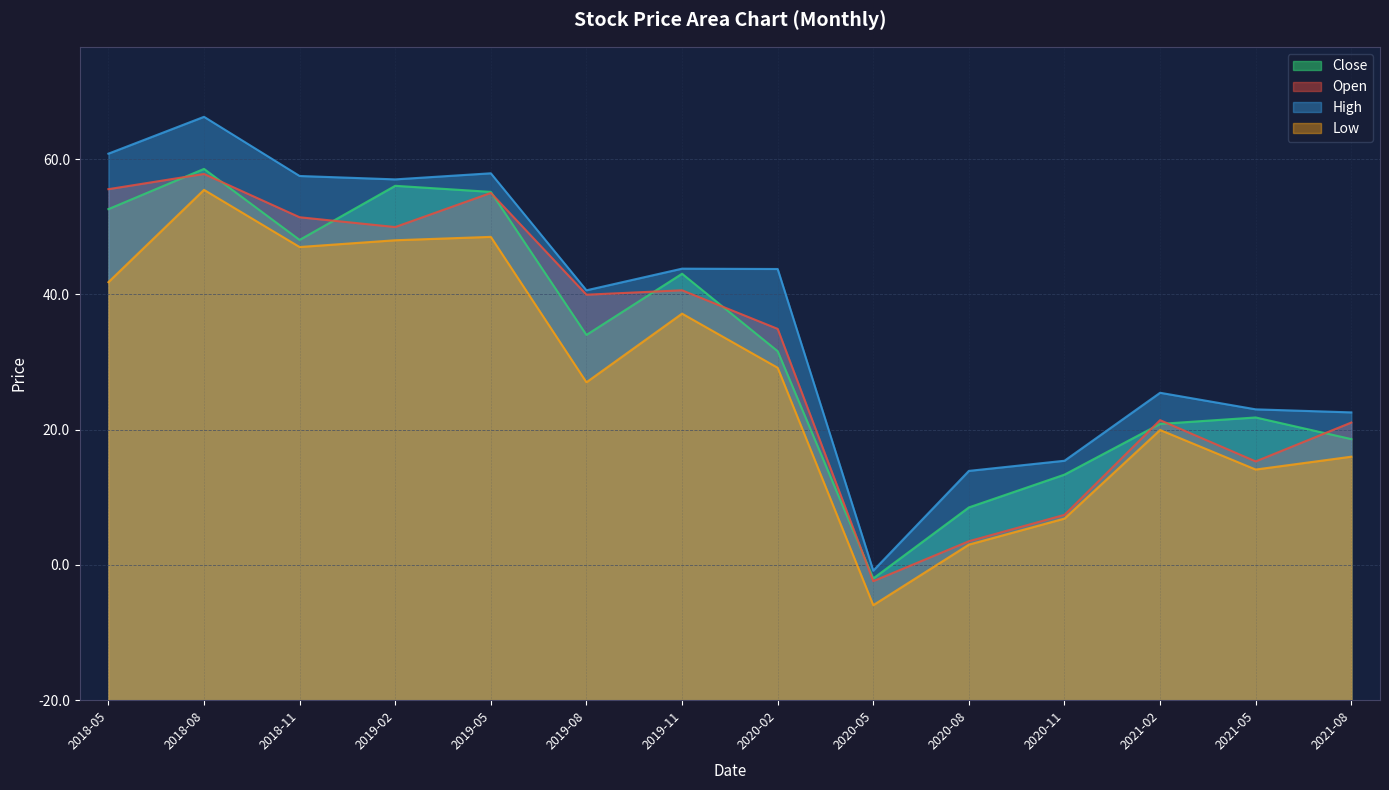

Is it true that Close equals 18.0 at 2020-05?

True